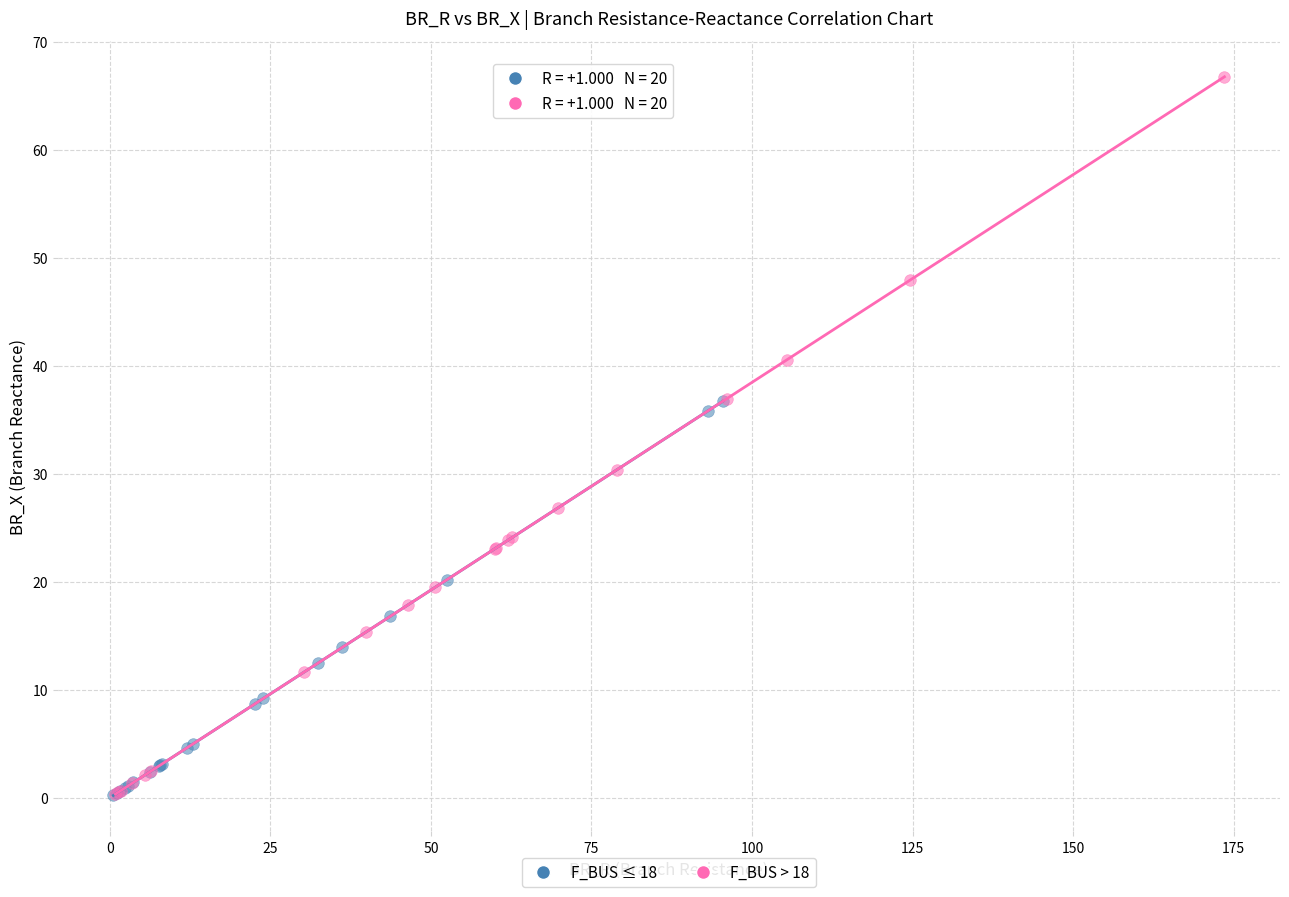

Which series has the largest Y range (max minus min)?

F_BUS > 18